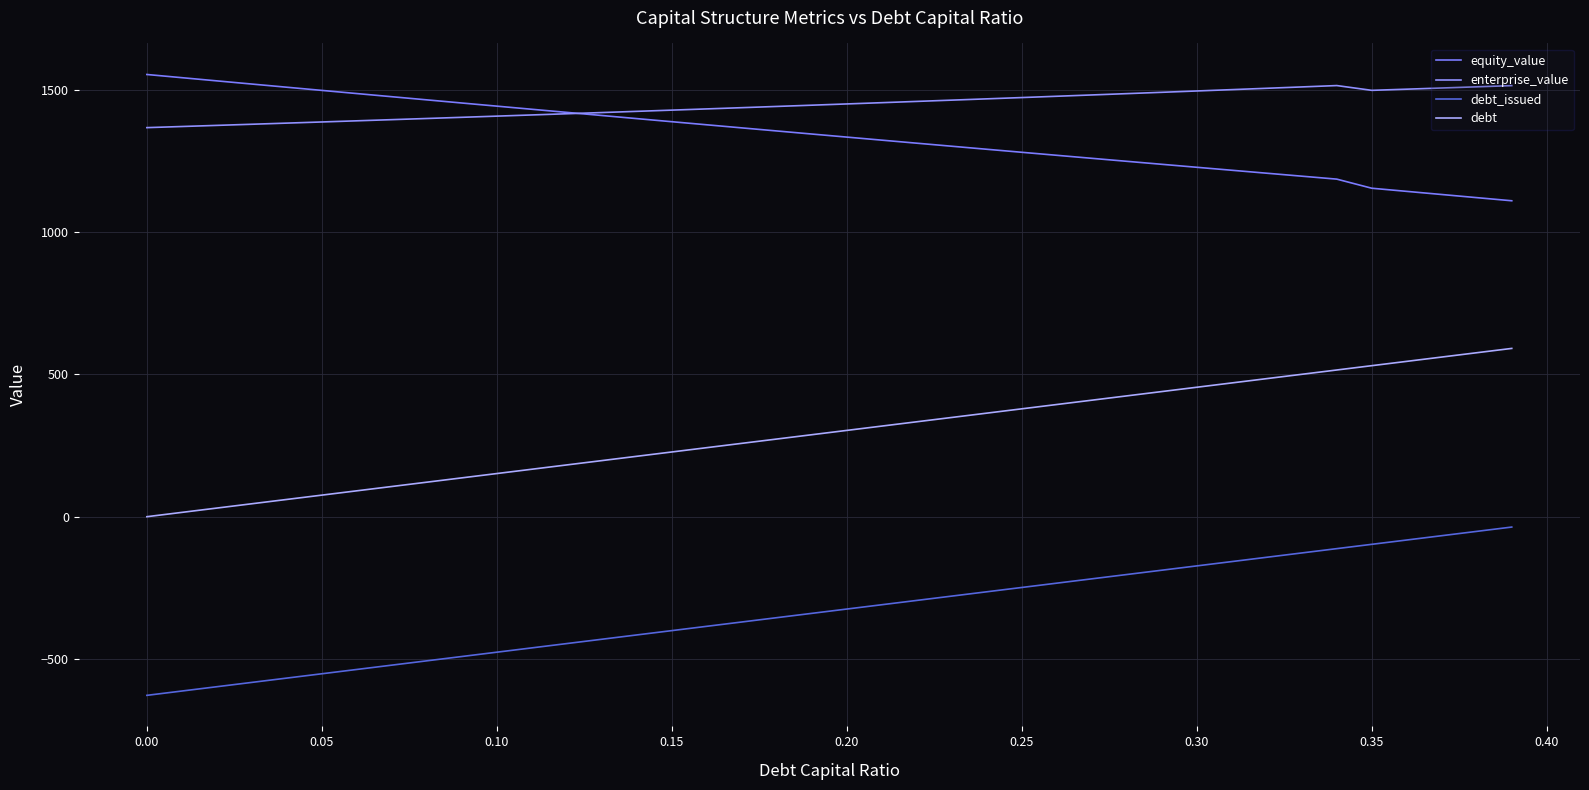

Does the chart have visible grid lines?

Yes